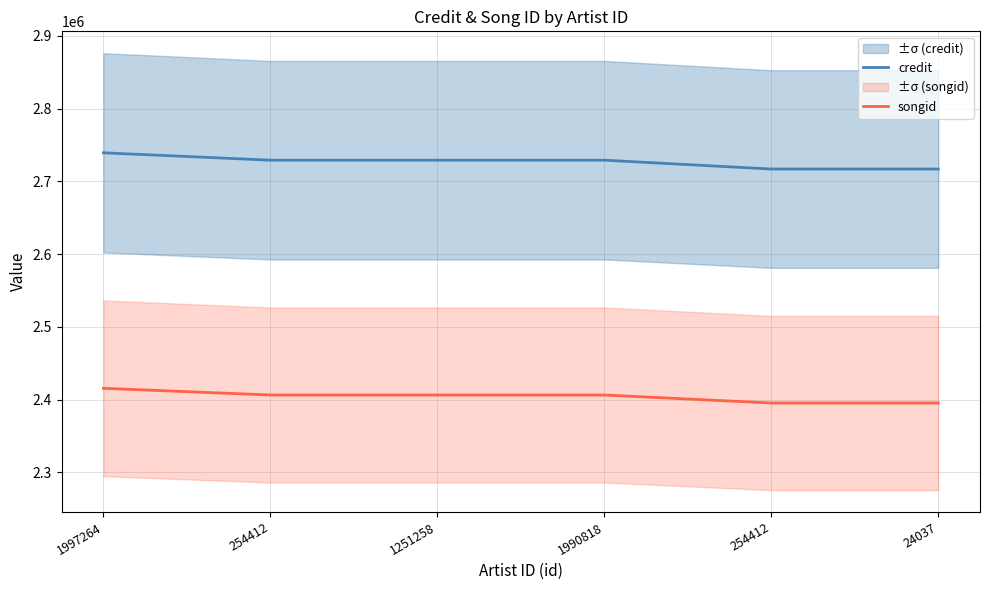

How many lines are shown in the chart?

2